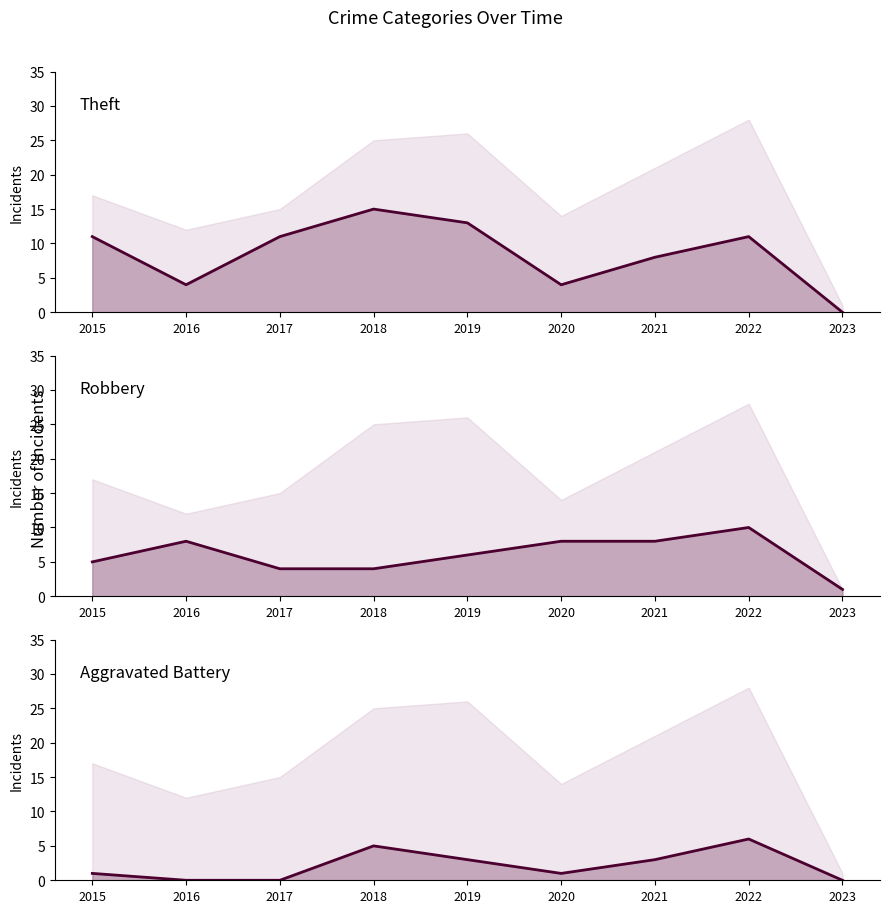

What is the value of the Robbery (line) point at the 9th from the left?

1